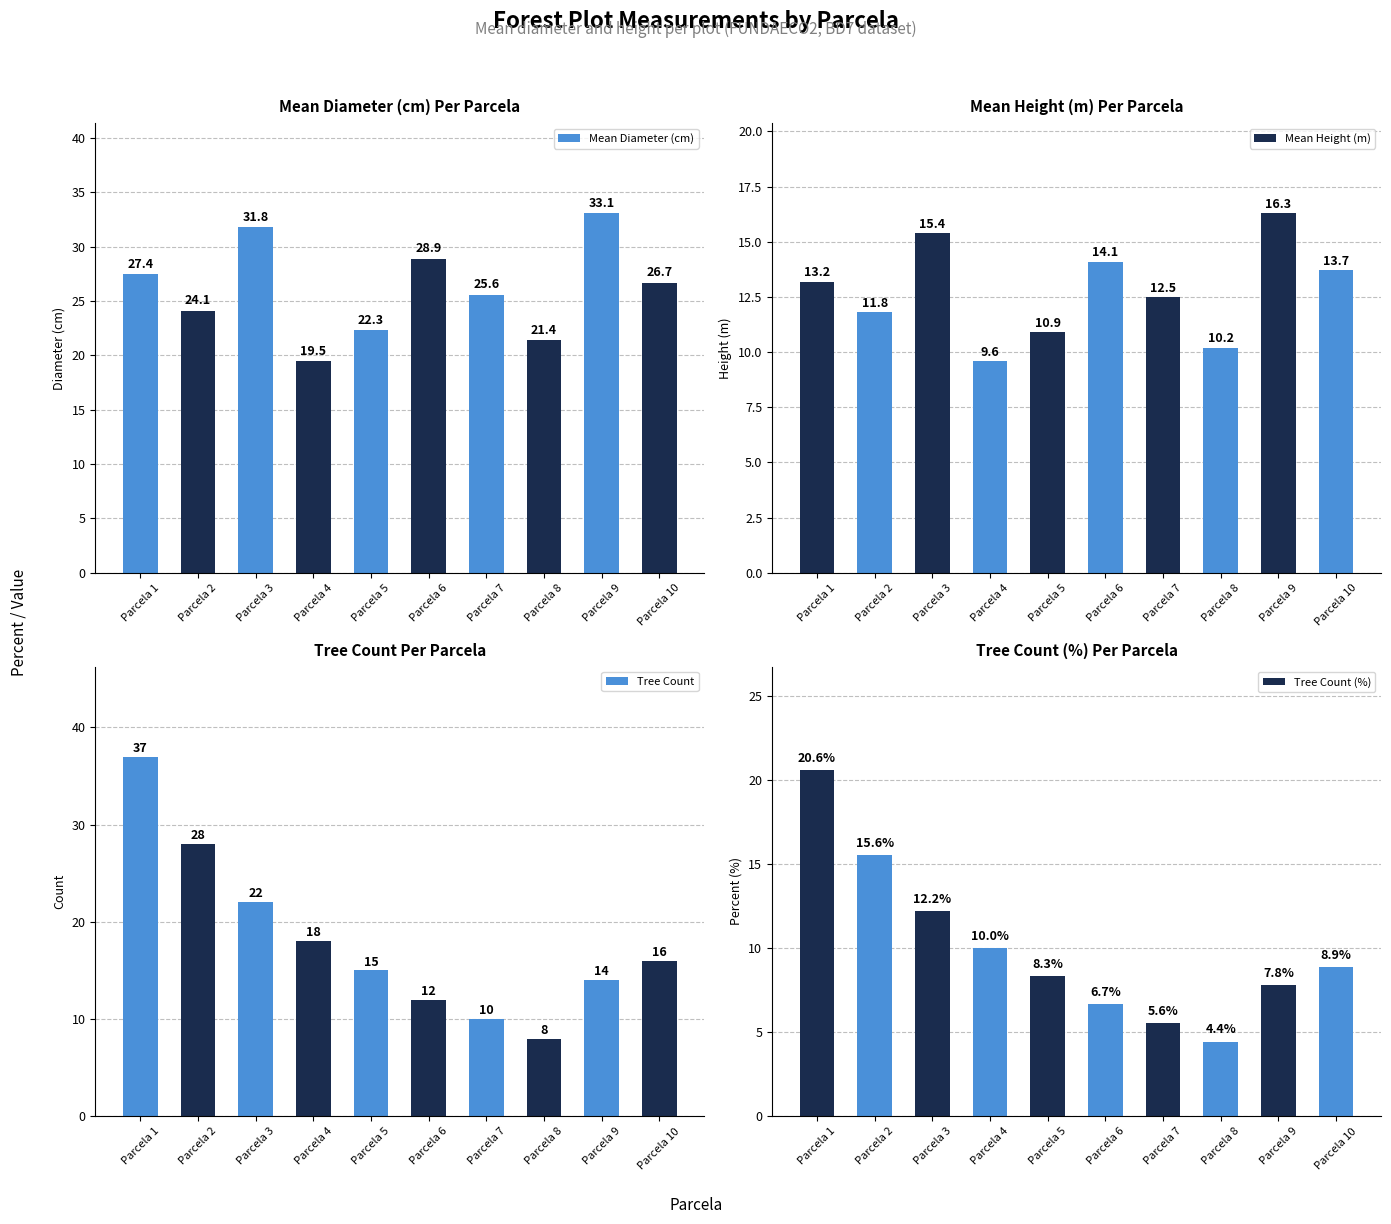

Which series changed the most between Parcela 3 and Parcela 9?

Tree Count